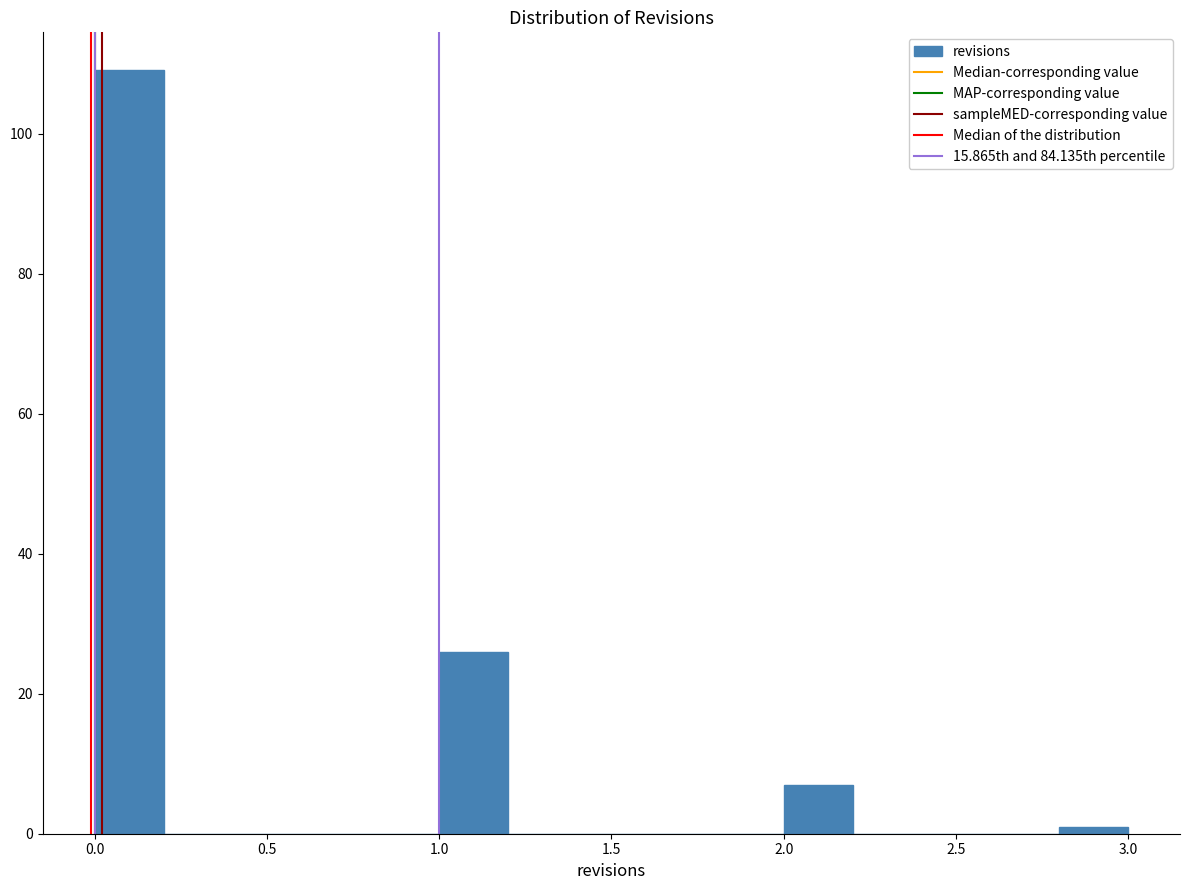

Reading left to right, list every bar in this chart as the range it spans on the x-axis followed by its height. The values are not printed on the chart, so give them approximately, as read against the axis.

0.0 to 0.2: 110
0.2 to 0.4: 0
0.4 to 0.6: 0
0.6 to 0.8: 0
0.8 to 1.0: 0
1.0 to 1.2: 26
1.2 to 1.4: 0
1.4 to 1.6: 0
1.6 to 1.8: 0
1.8 to 2.0: 0
2.0 to 2.2: 8
2.2 to 2.4: 0
2.4 to 2.6: 0
2.6 to 2.8: 0
2.8 to 3.0: under 2